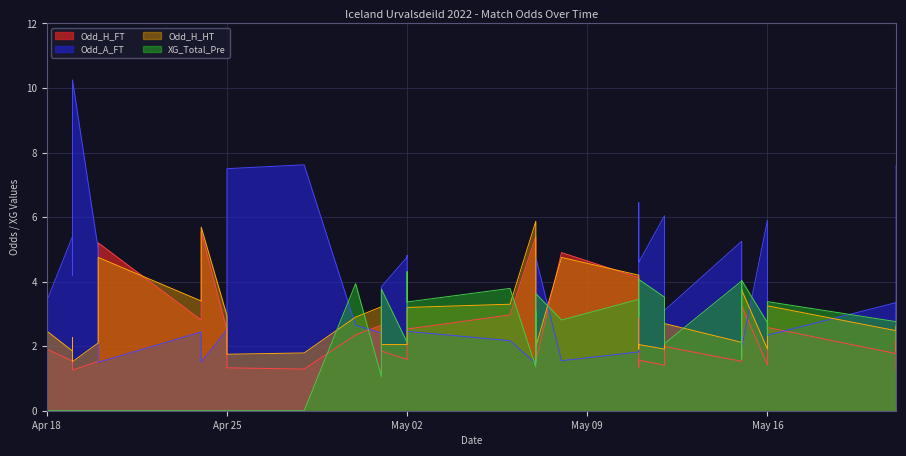

Which series ends up on top after the final intersection of Odd_H_FT and Odd_H_HT?

Odd_H_HT